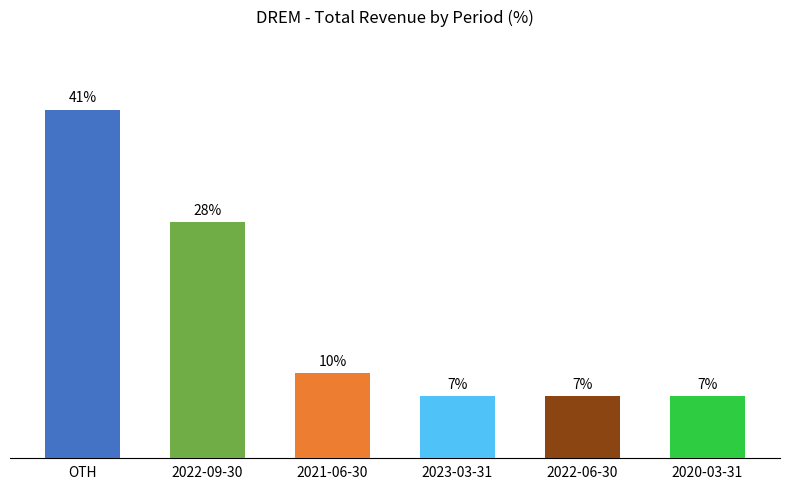

List the labels in order of value, largest first.

OTH, 2022-09-30, 2021-06-30, 2023-03-31, 2022-06-30, 2020-03-31